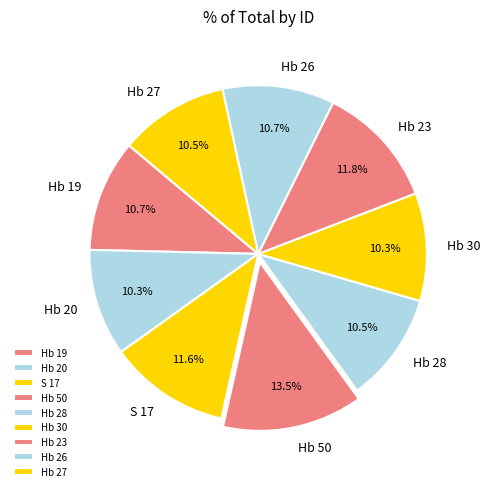

The Hb 19 slice represents 17% of the pie. True or false?

False